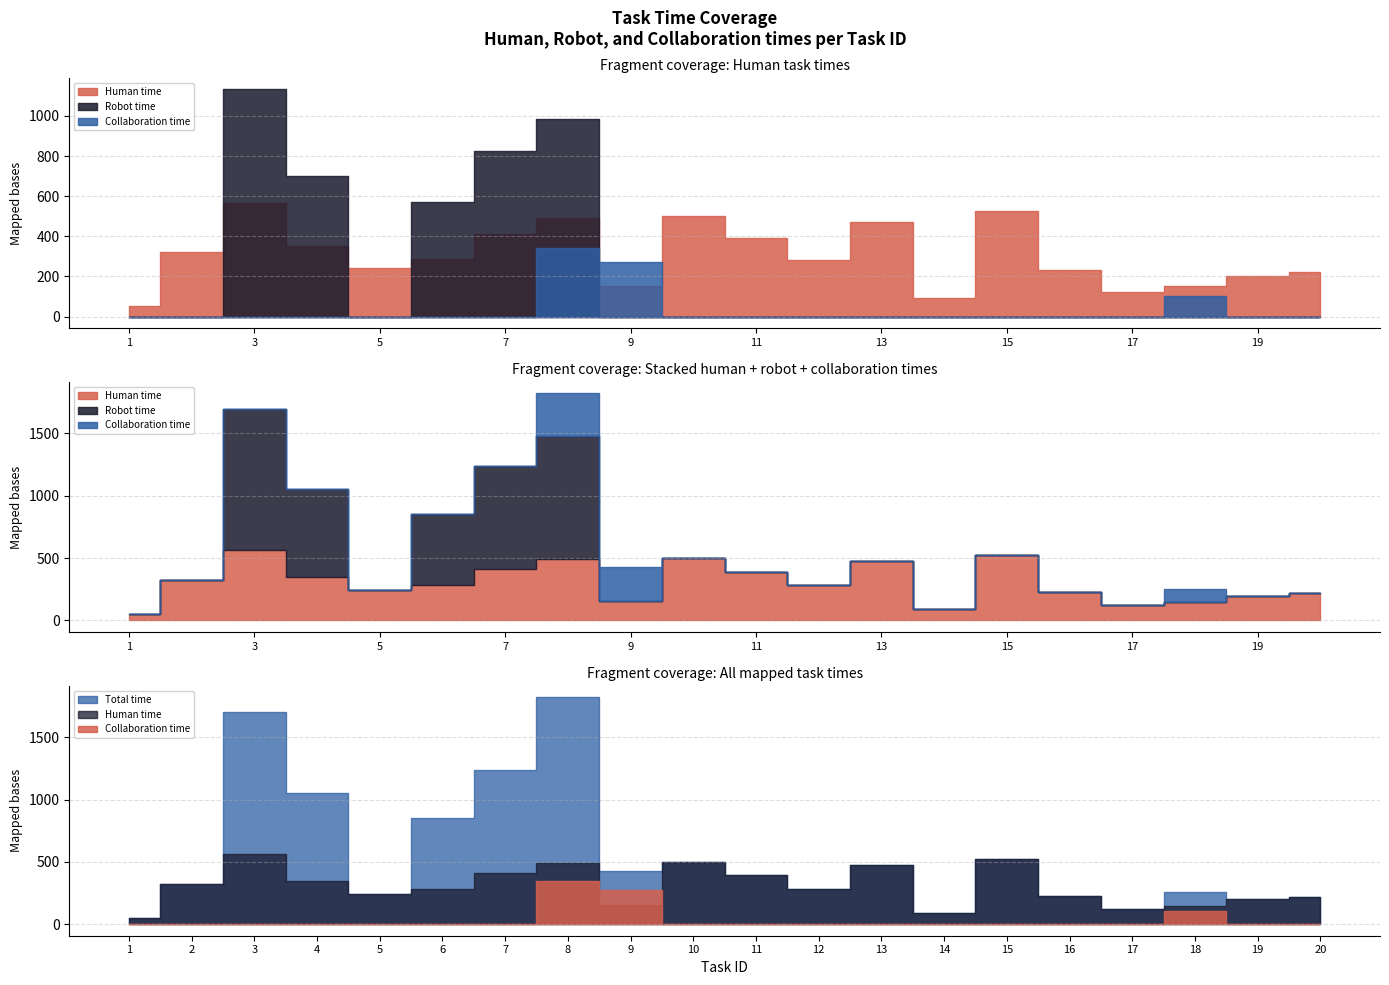

Count the number of data series in this chart.

3